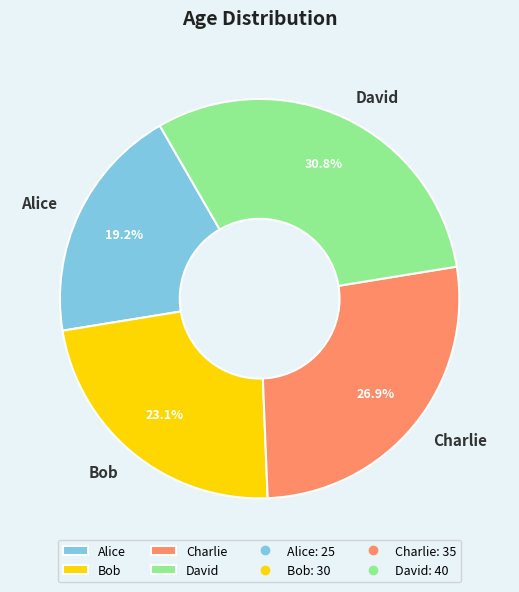

To the nearest percent, what percentage of the pie is Bob?

23%